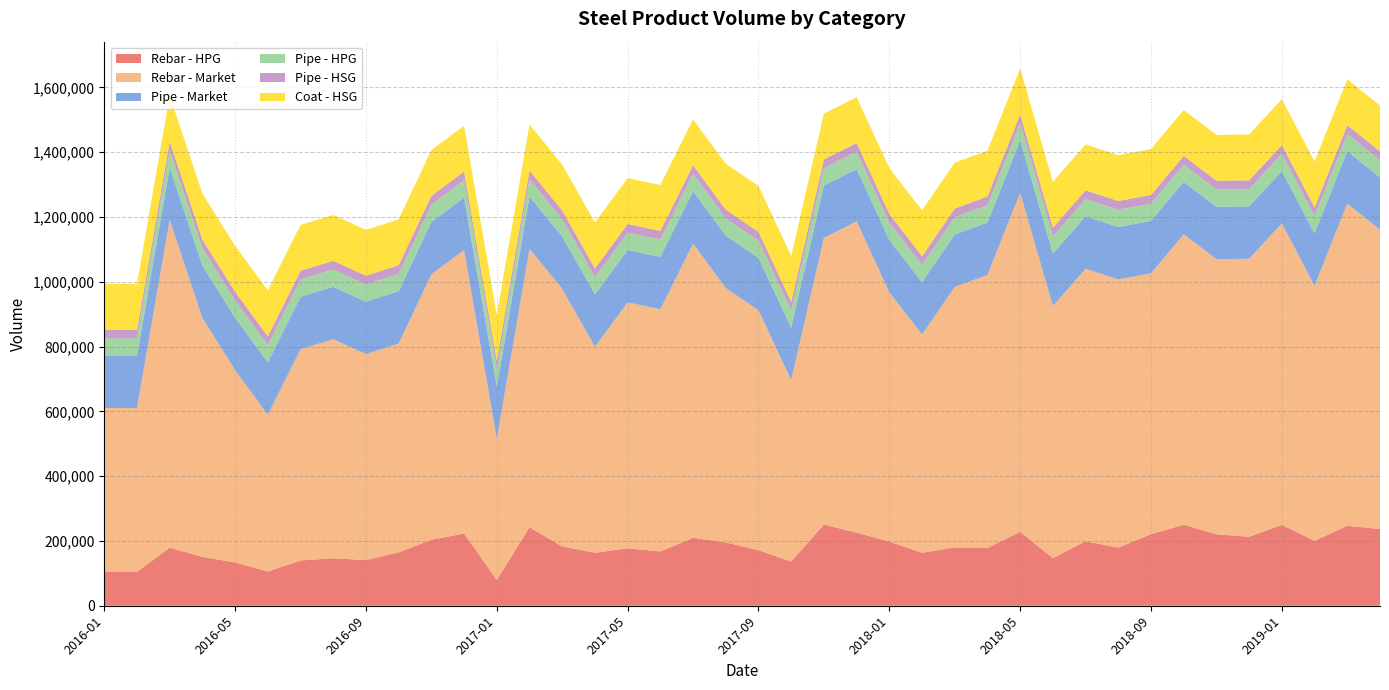

Reading right to left, extract all data points from this chart.

Rebar - HPG: 236793	246904	200355	249574	213013	220628	250060	220998	179401	199209	146901	228089	177996	180083	163549	197861	225707	250576	136382	171533	195340	209750	167455	177399	163421	183210	242185	79706	223193	203435	164701	141120	146485	139778	105582	133763	150755	179302	104643	104643
Rebar - Market: 923590	994488	786986	930508	857880	849159	896370	805015	827863	841040	778146	1046467	842983	803905	673371	769349	960521	884823	559847	740565	785007	908008	747695	758783	635751	794649	859315	434828	874635	819512	644444	635545	676099	652096	483989	593211	737519	1011577	505519	505519
Pipe - Market: 161799	161799	161799	161799	161799	161799	161799	161799	161799	161799	161799	161799	161799	161799	161799	161799	161799	161799	161799	161799	161799	161799	161799	161799	161799	161799	161799	161799	161799	161799	161799	161799	161799	161799	161799	161799	161799	161799	161799	161799
Pipe - HPG: 53225	53225	53225	53225	53225	53225	53225	53225	53225	53225	53225	53225	53225	53225	53225	53225	53225	53225	53225	53225	53225	53225	53225	53225	53225	53225	53225	53225	53225	53225	53225	53225	53225	53225	53225	53225	53225	53225	53225	53225
Pipe - HSG: 27004	27004	27004	27004	27004	27004	27004	27004	27004	27004	27004	27004	27004	27004	27004	27004	27004	27004	27004	27004	27004	27004	27004	27004	27004	27004	27004	27004	27004	27004	27004	27004	27004	27004	27004	27004	27004	27004	27004	27004
Coat - HSG: 141527	141527	141527	141527	141527	141527	141527	141527	141527	141527	141527	141527	141527	141527	141527	141527	141527	141527	141527	141527	141527	141527	141527	141527	141527	141527	141527	141527	141527	141527	141527	141527	141527	141527	141527	141527	141527	141527	141527	141527